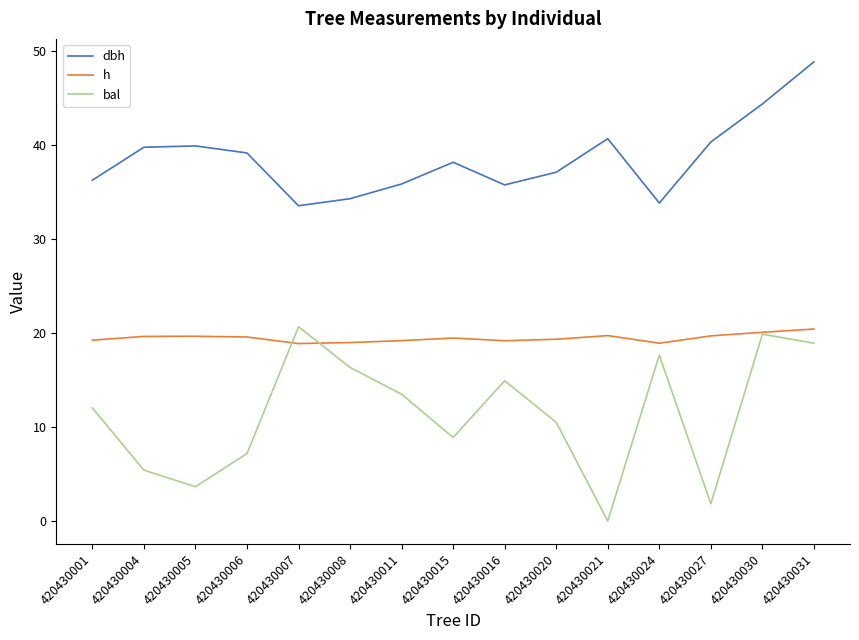

The dbh series shows 35.8 at 420430016. True or false?

True